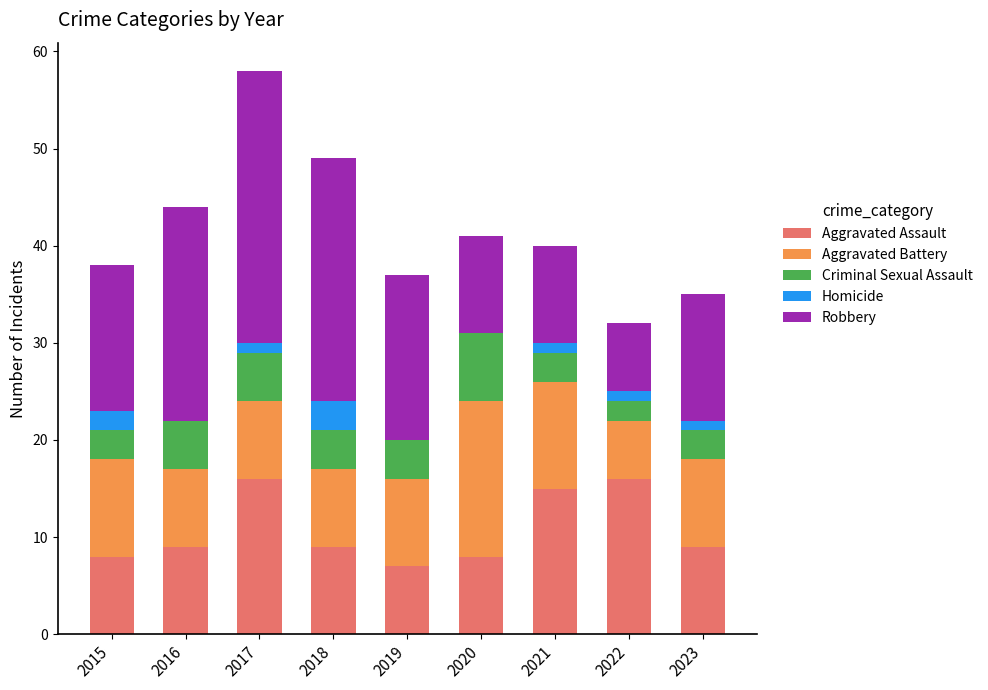

The Aggravated Assault series shows 2 at 2018. True or false?

False